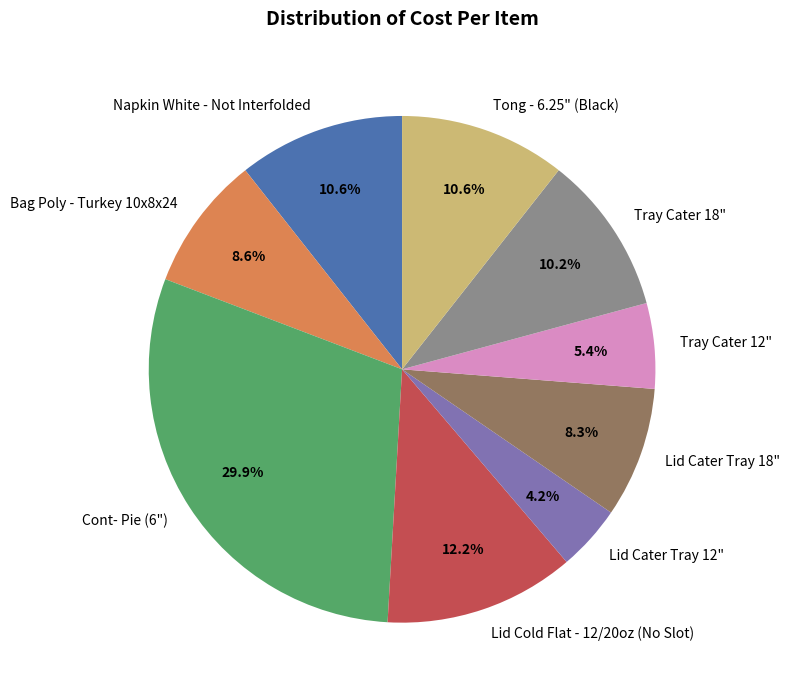

Which slice is the smallest?

Lid Cater Tray 12"